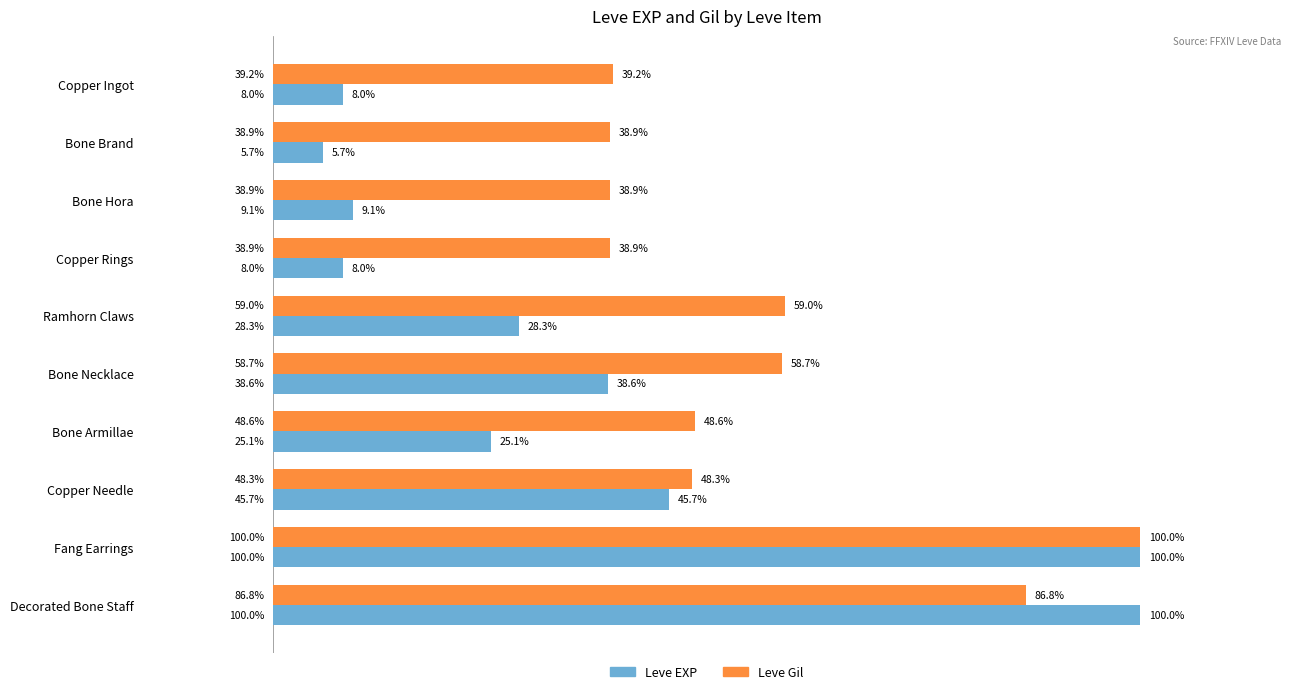

What are all the series names shown in the legend?

Leve EXP, Leve Gil